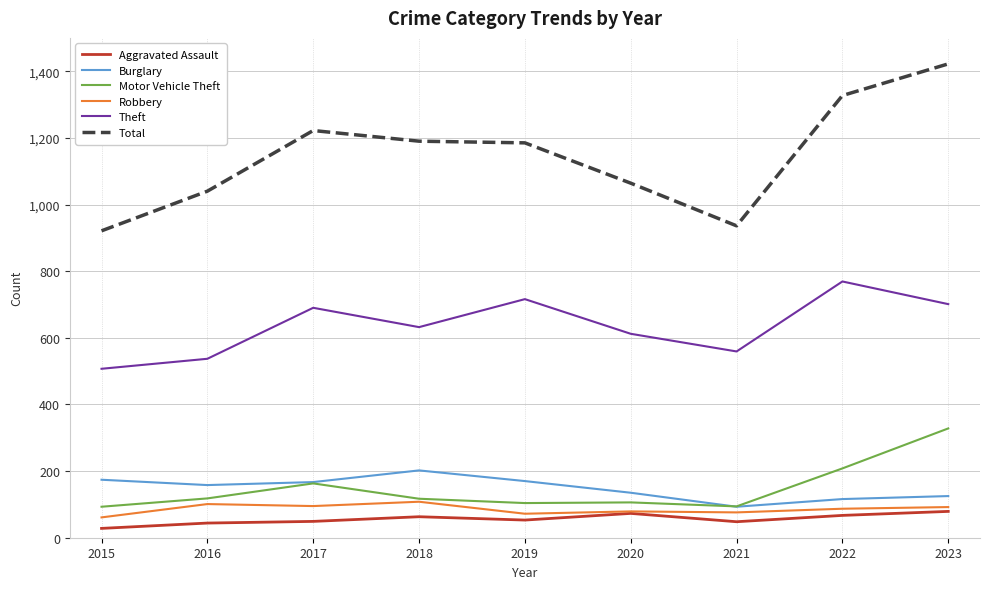

True or false: Robbery has a value of 87 at 2022.

True